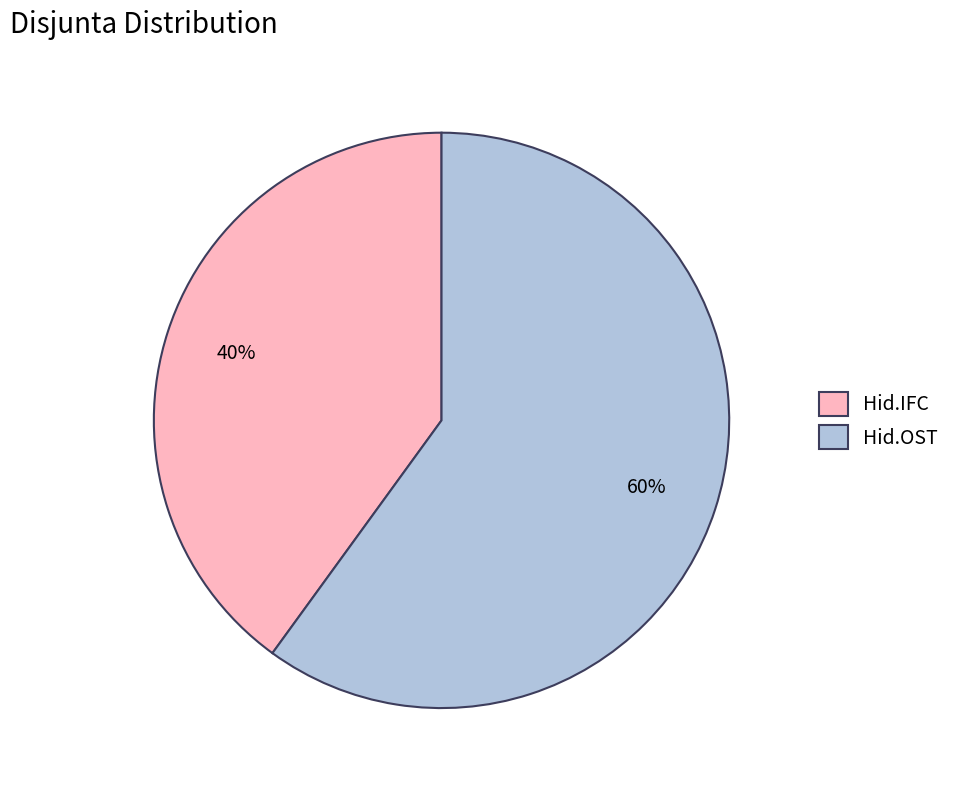

Combined, do Hid.OST and Hid.IFC account for over 50%?

Yes